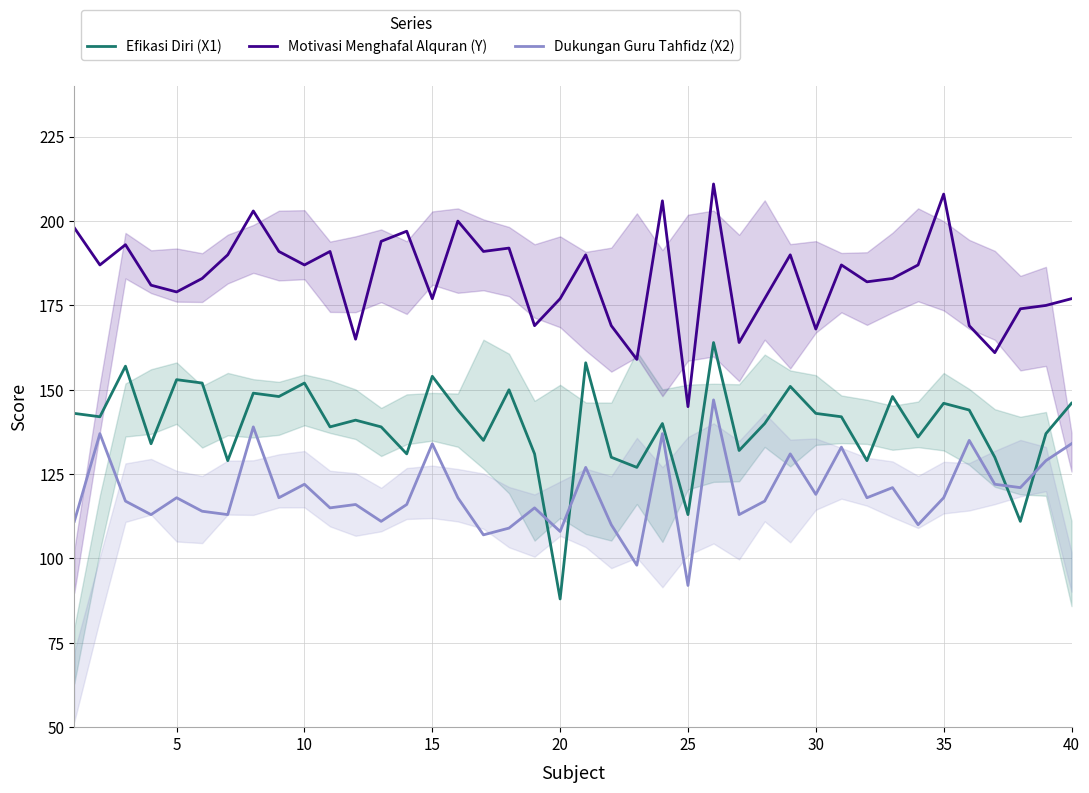

What is the average value of the Motivasi Menghafal Alquran (Y) series?

183